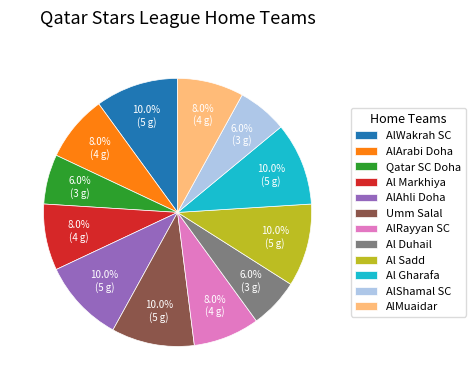

Combined, what portion of the pie is AlArabi Doha and AlMuaidar?

16.0%